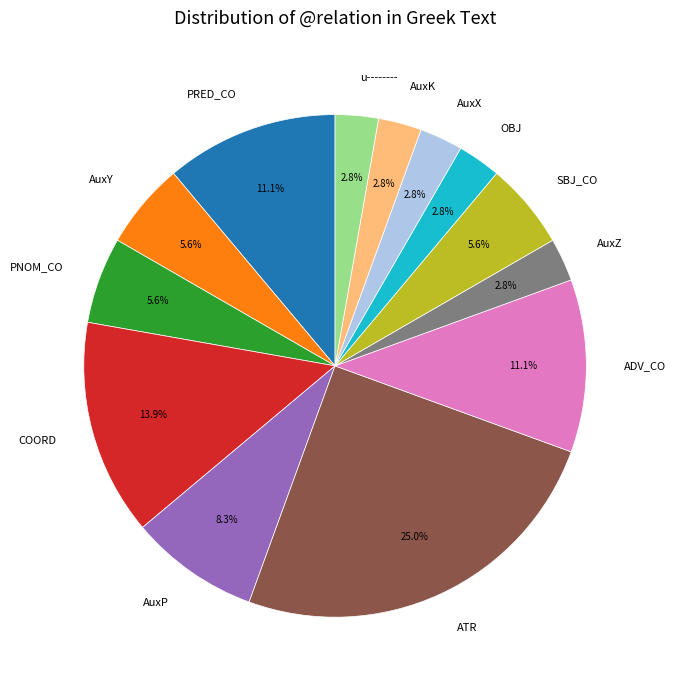

What is the ratio of the value at SBJ_CO to the value at AuxP?

0.7